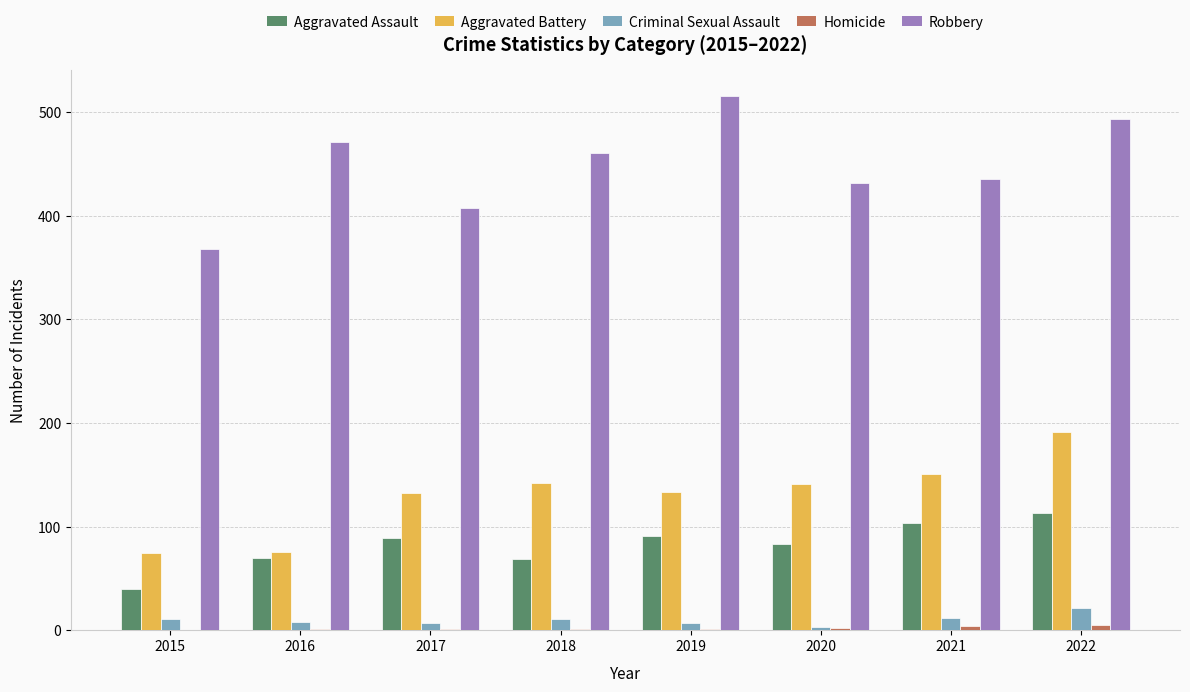

True or false: Aggravated Assault has a value of 59 at 2015.

False